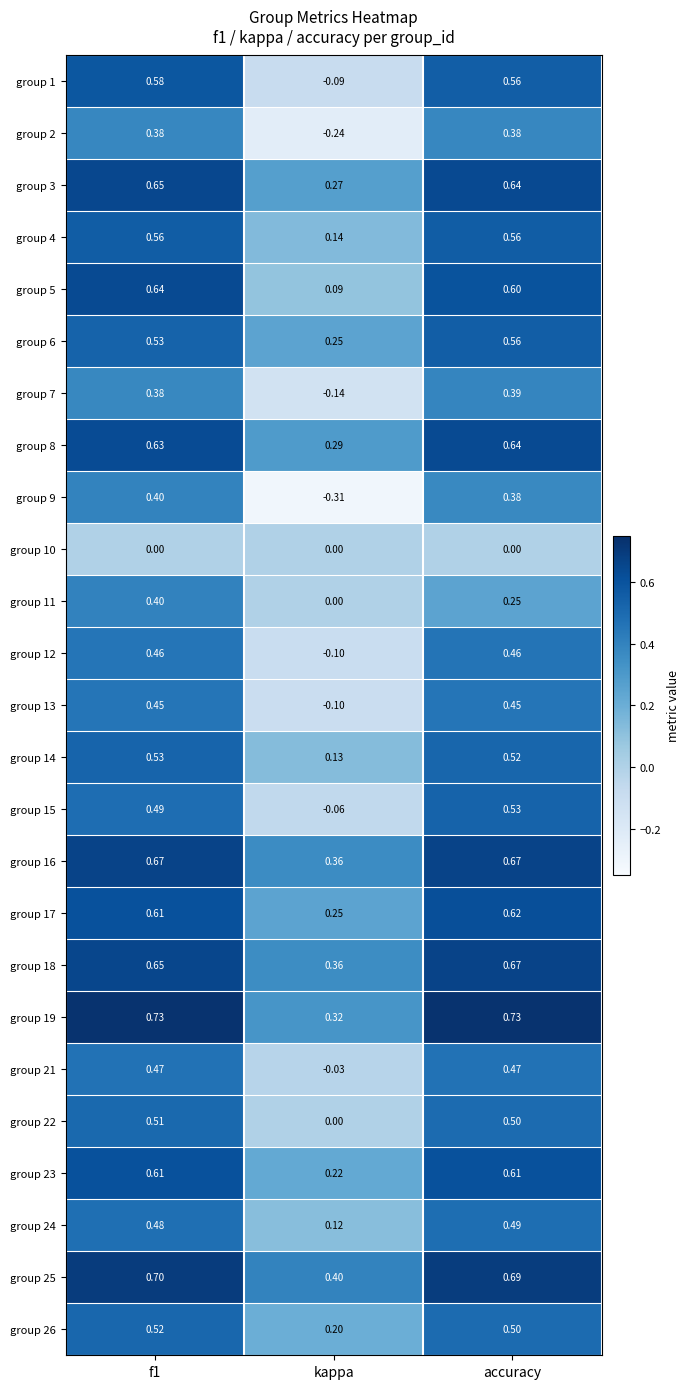

Is the value of group 6 at accuracy greater than the value of group 14 at f1?

Yes